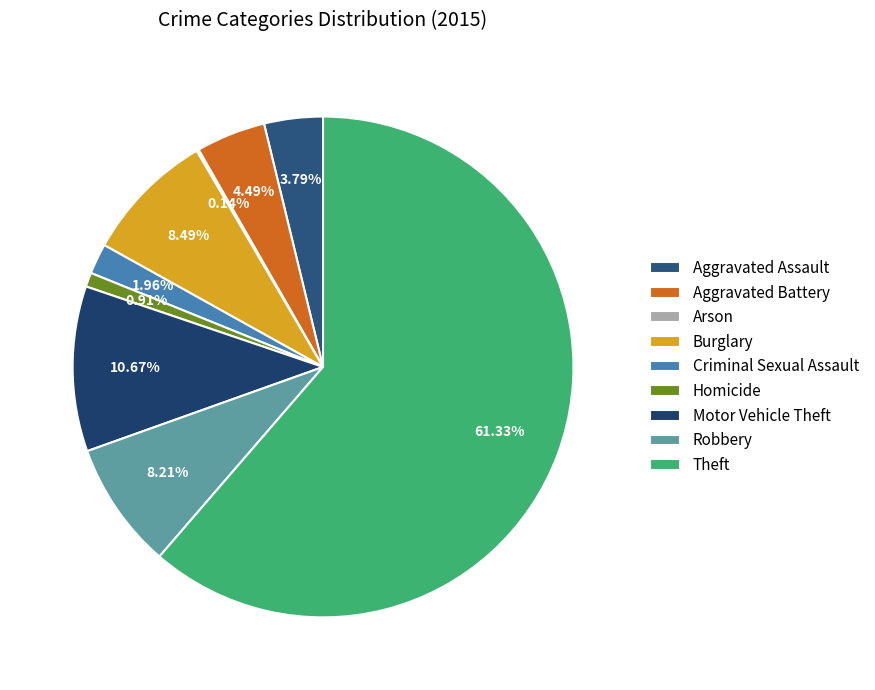

To the nearest percent, what is the difference between the largest and smallest slice percentages?

61%